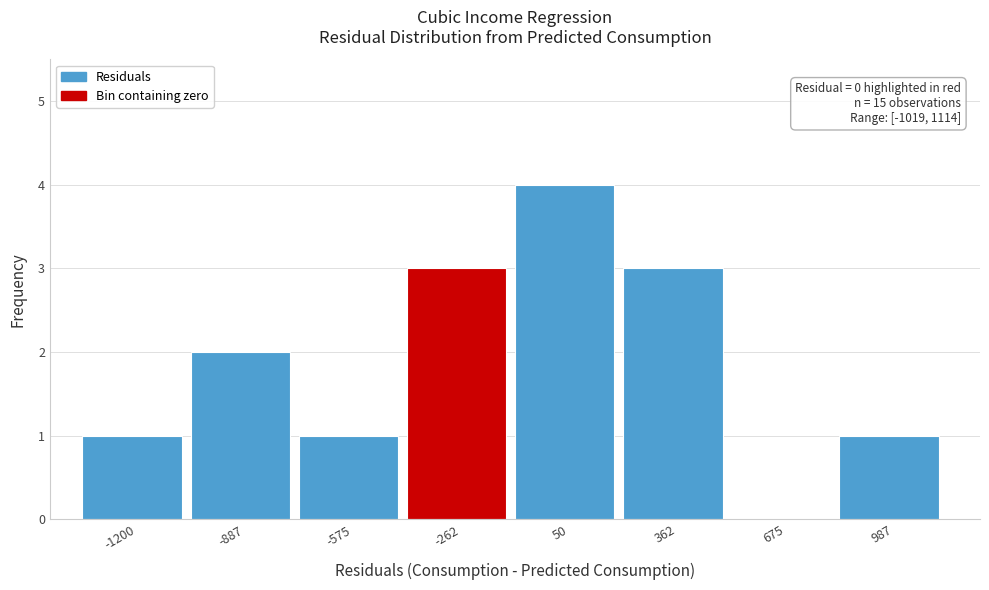

Reading left to right, list all the values displayed in this chart.

-1200=1	-887=2	-575=1	-262=3	50=4	362=3	675=0	987=1